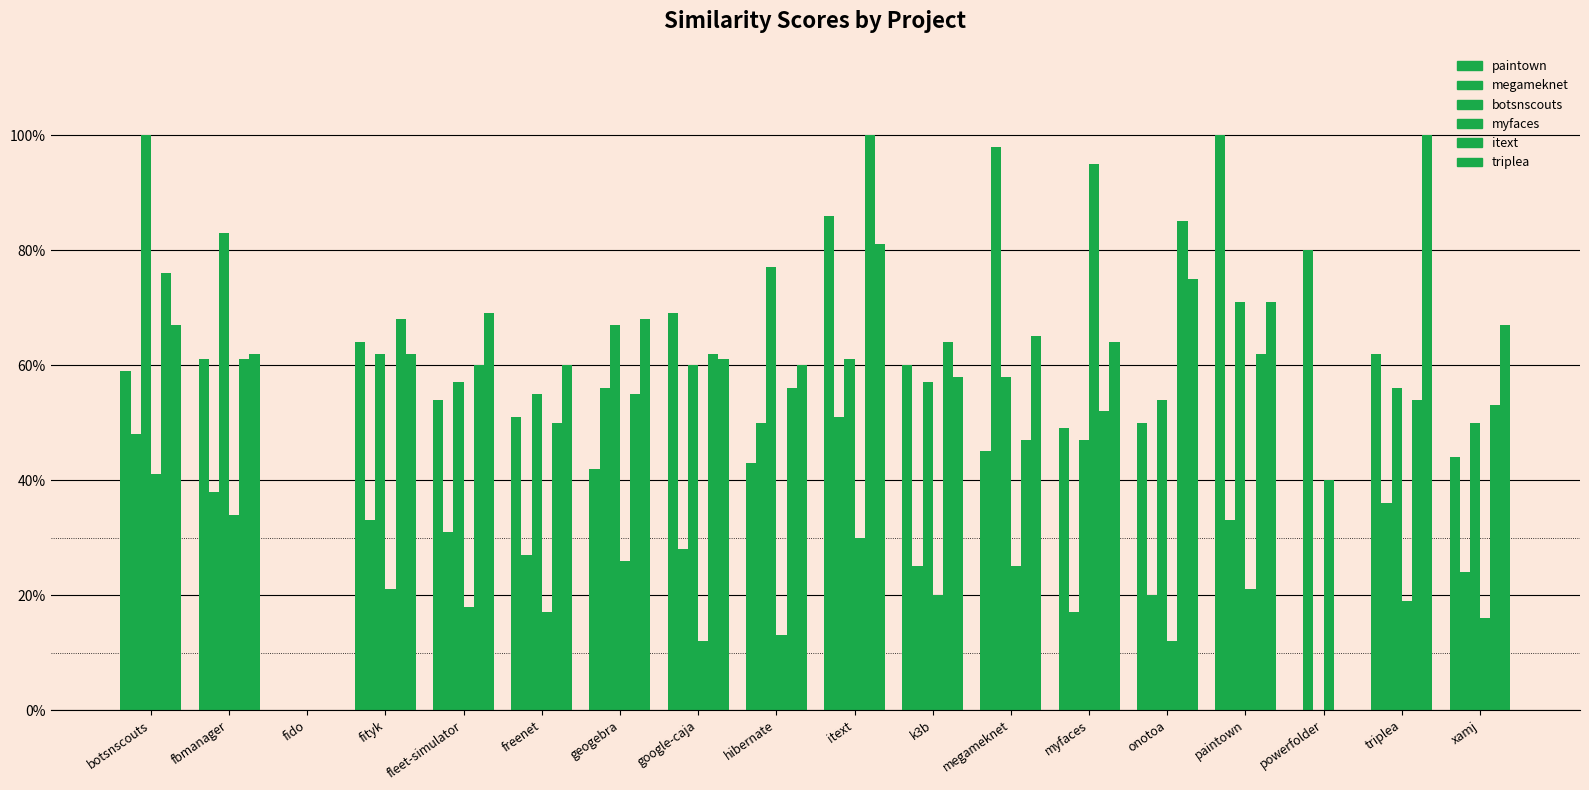

Are the bars grouped side by side (vs. stacked)?

Yes